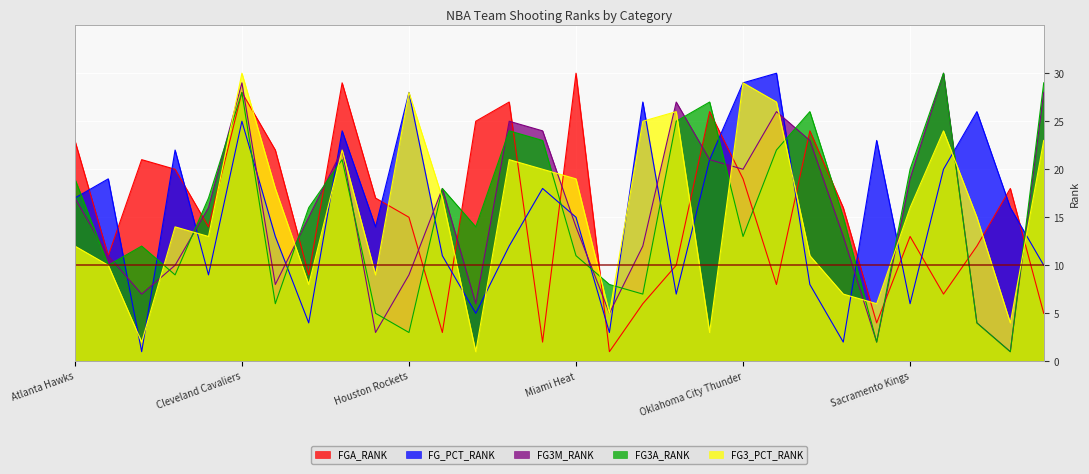

What value does the FG_PCT_RANK series have at Dallas Mavericks?

13